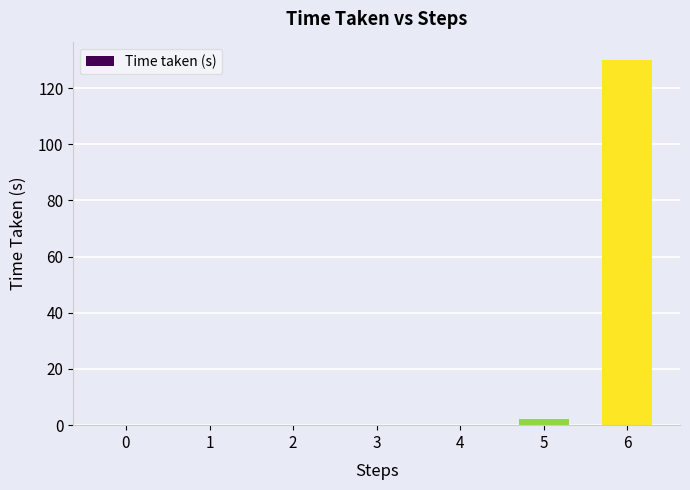

The chart shows a value of 2.1 at 5. True or false?

True